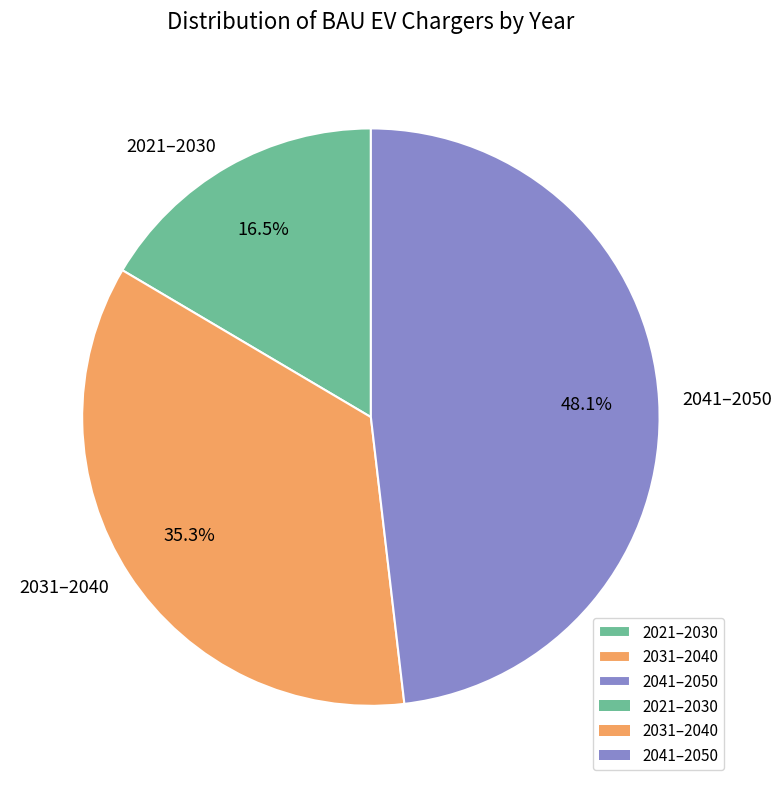

Rank the categories by value from highest to lowest.

2041–2050, 2031–2040, 2021–2030